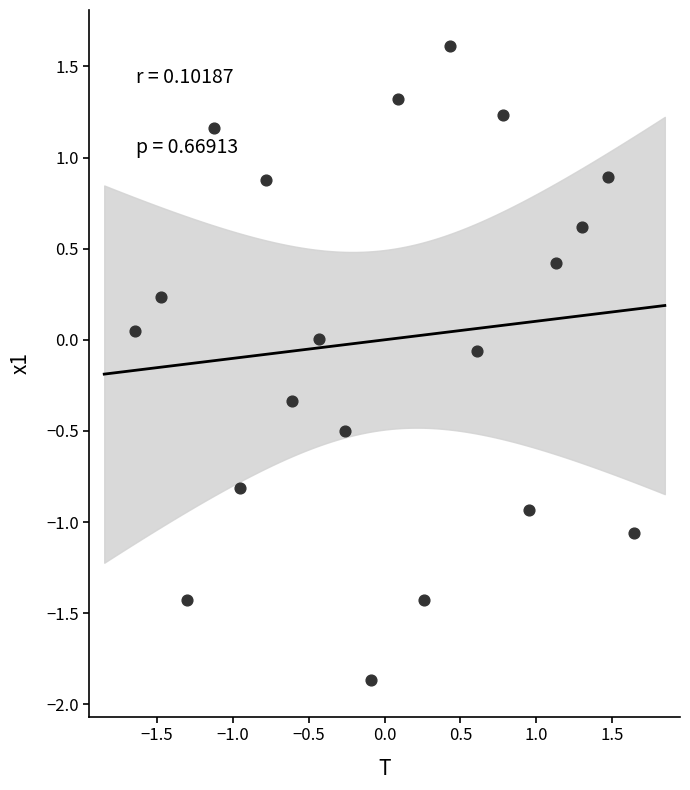

What is the range of Y values (max minus min)?

3.5